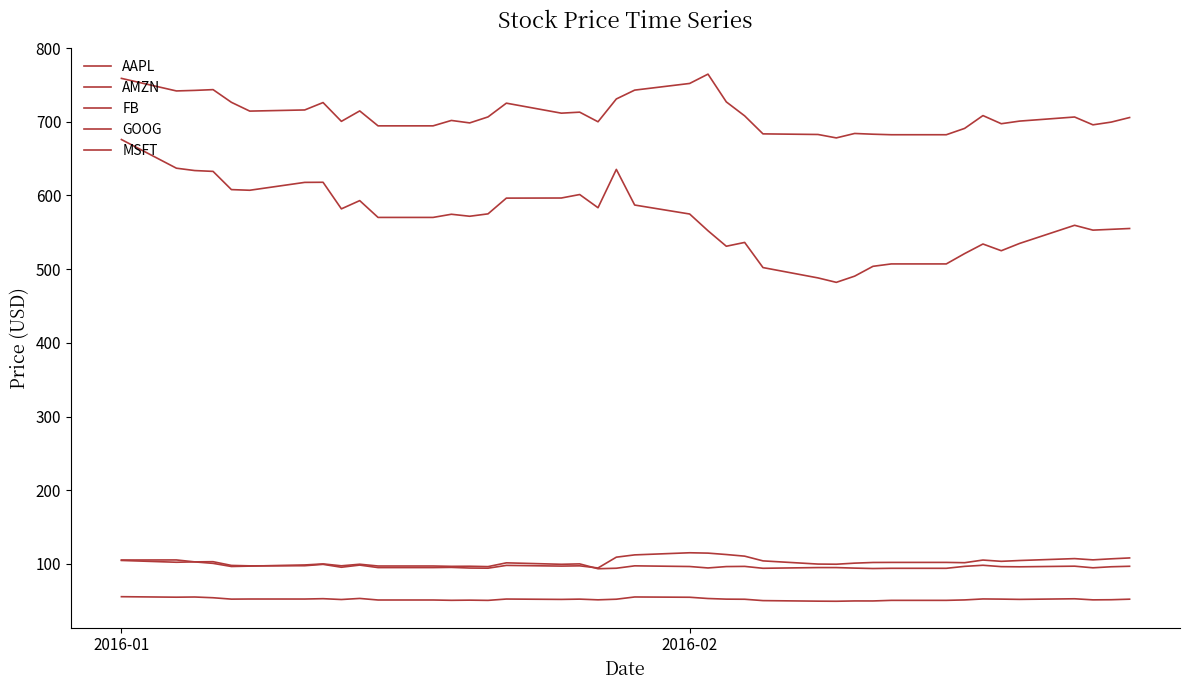

How many lines are shown in the chart?

5